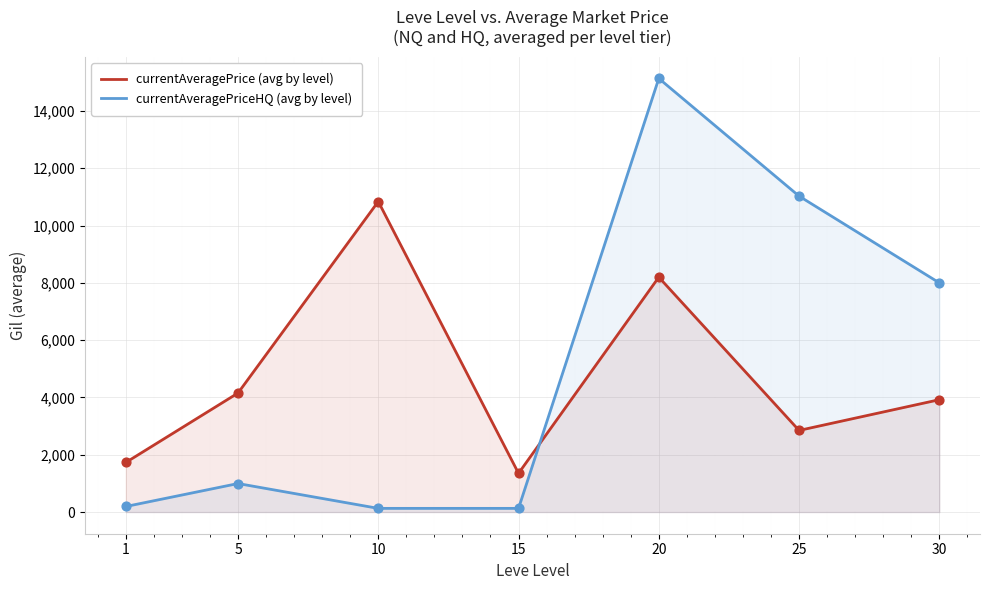

Is the value of currentAveragePriceHQ (avg by level) at 25 greater than the value of currentAveragePrice (avg by level) at 1?

Yes